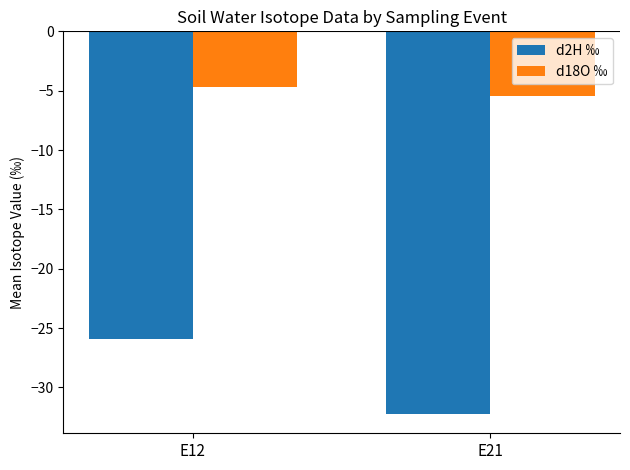

What is the greatest value displayed?

-4.7